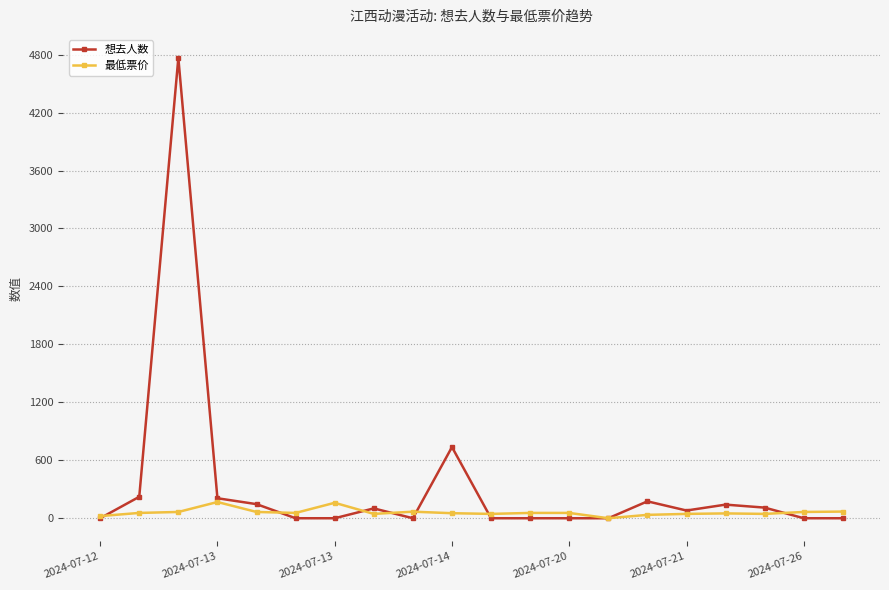

List the series in order of their peak value, lowest first.

最低票价, 想去人数